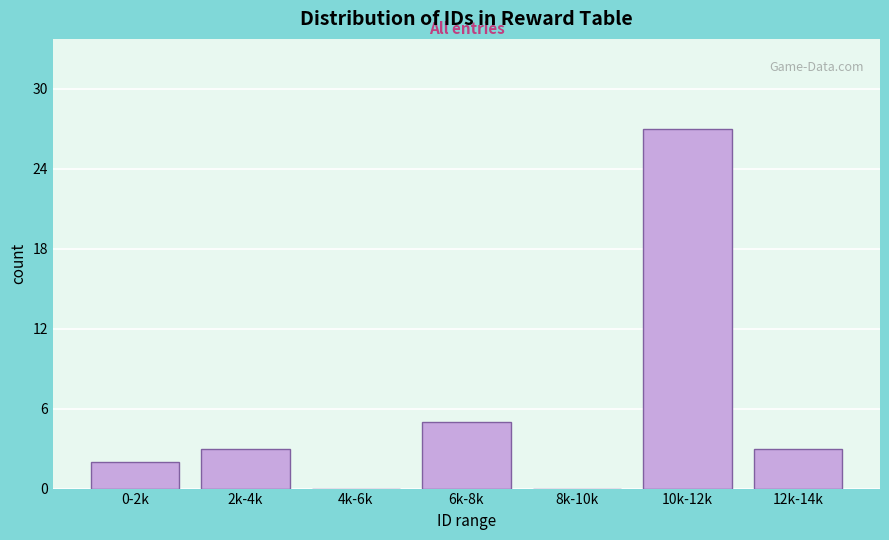

Reading left to right, list all the values displayed in this chart.

0-2k=2	2k-4k=3	4k-6k=0	6k-8k=5	8k-10k=0	10k-12k=27	12k-14k=3